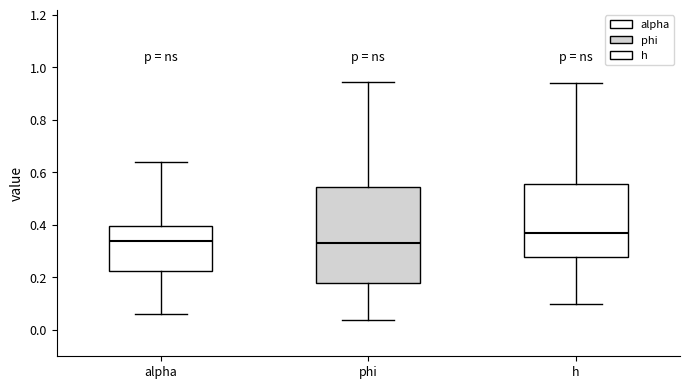

Reading left to right, transcribe this box plot: for each box, give where its median line is, the range the box spans, and where its two whiskers end, as read against the y-axis. The values are not printed on the chart, so give them approximately, as read against the axis.

alpha: median 0.34, box 0.22 to 0.40, whiskers 0.06 to 0.64
phi: median 0.32, box 0.18 to 0.54, whiskers 0.04 to 0.94
h: median 0.36, box 0.28 to 0.56, whiskers 0.10 to 0.94